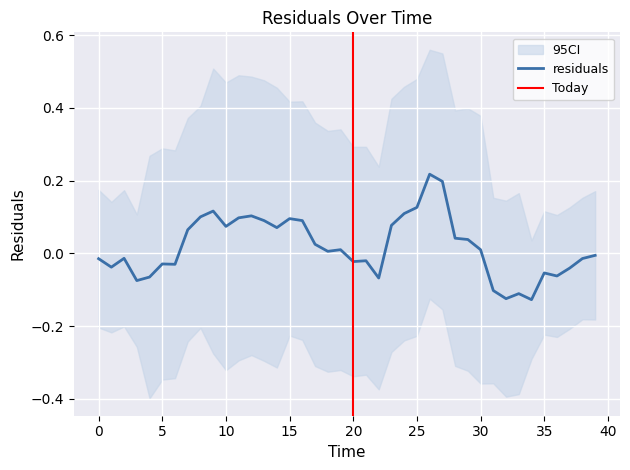

At which category does the data reach its first local peak?

2